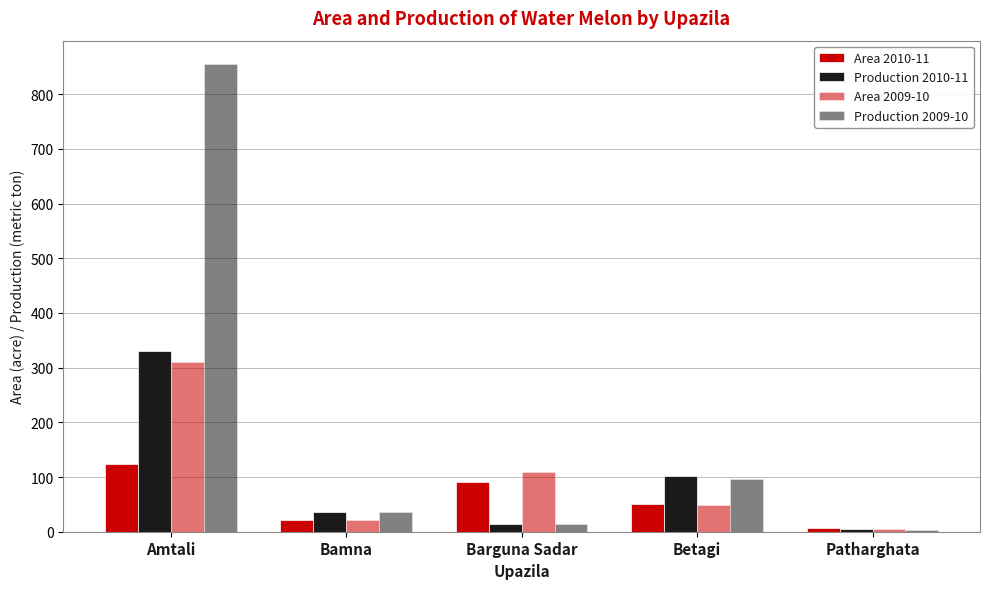

What is the smallest value displayed?

4